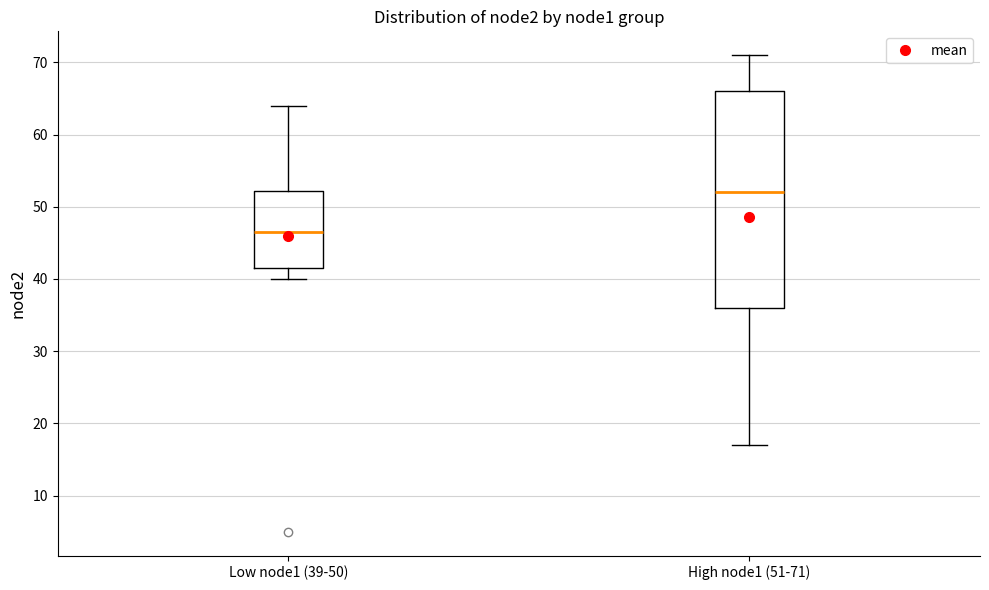

Reading left to right, read every box against the y-axis: the position of its median line, the range the box covers, and the ends of its whiskers. The values are not printed on the chart, so give them approximately, as read against the axis.

Low node1 (39-50): median 47, box 42 to 52, whiskers 40 to 64
High node1 (51-71): median 52, box 36 to 66, whiskers 17 to 71